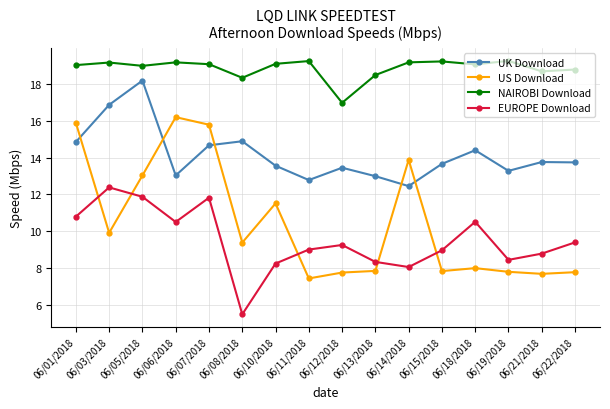

Where does the US Download series first go above 9?

06/01/2018